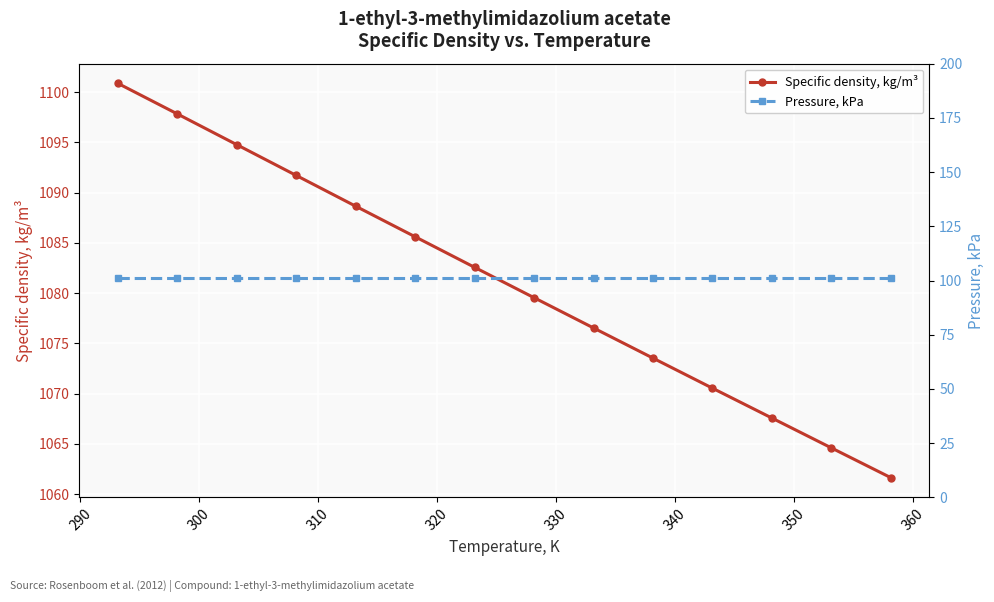

How many data points in Specific density, kg/m³ are above 1082?

7